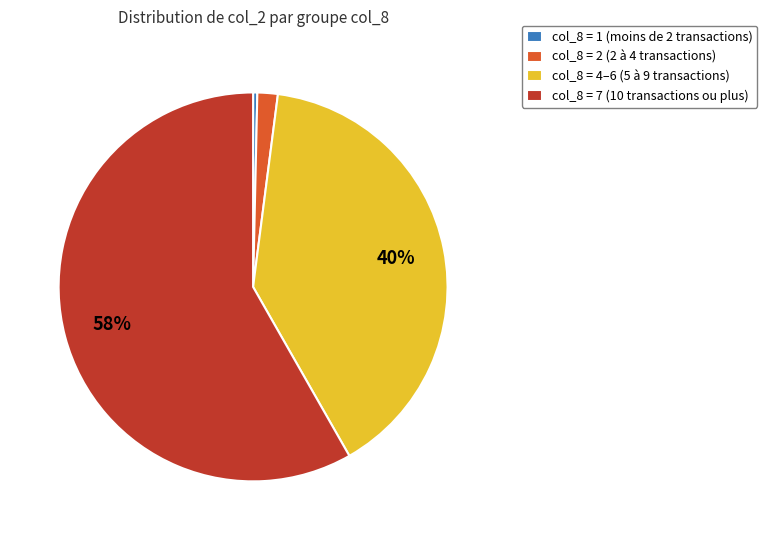

Is it true that col_8 = 4–6 (5 à 9 transactions) is 40% of the pie?

True